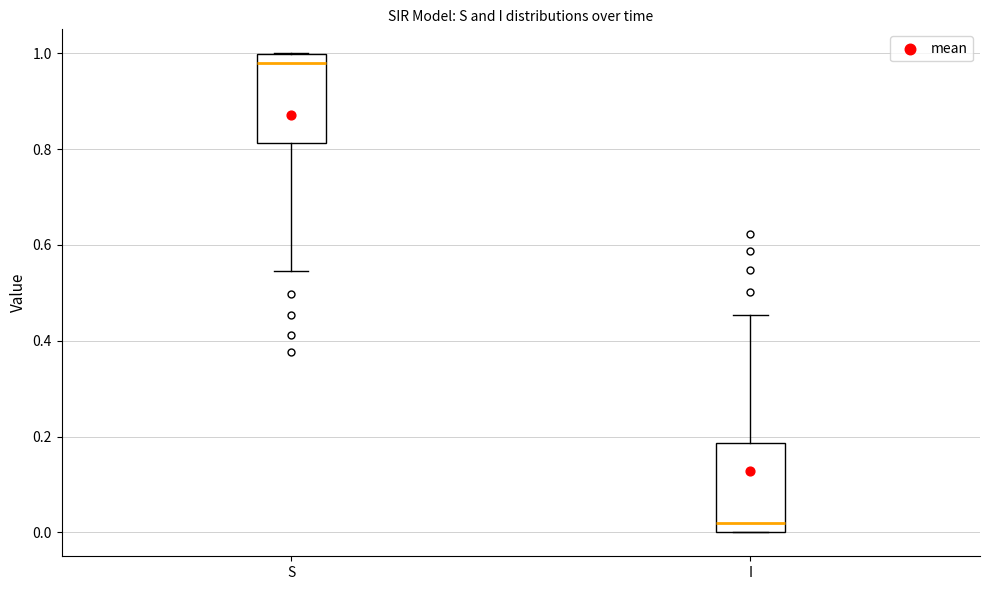

Reading left to right, transcribe this box plot: for each box, give where its median line is, the range the box spans, and where its two whiskers end, as read against the y-axis. The values are not printed on the chart, so give them approximately, as read against the axis.

S: median 0.98, box 0.82 to 1.00, whiskers 0.54 to 1.00
I: median 0.02, box 0.00 to 0.18, whiskers 0.00 to 0.46